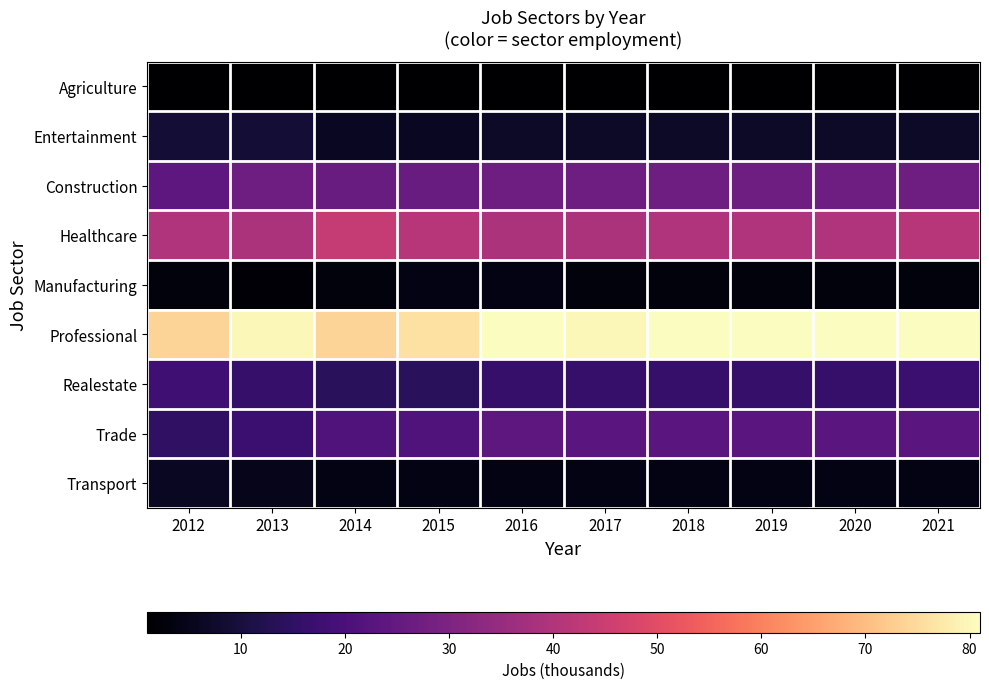

Which category has the highest value across all series?

2016